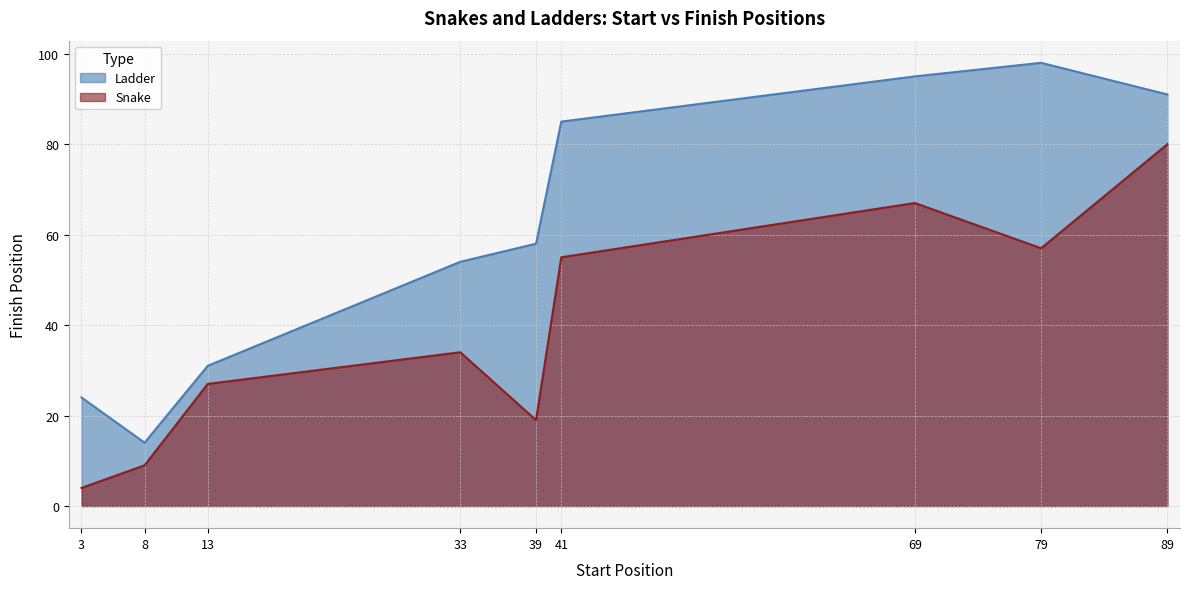

Reading right to left, transcribe all the data shown in this chart.

Ladder: 91	98	95	85	58	54	31	14	24
Snake: 80	57	67	55	19	34	27	9	4